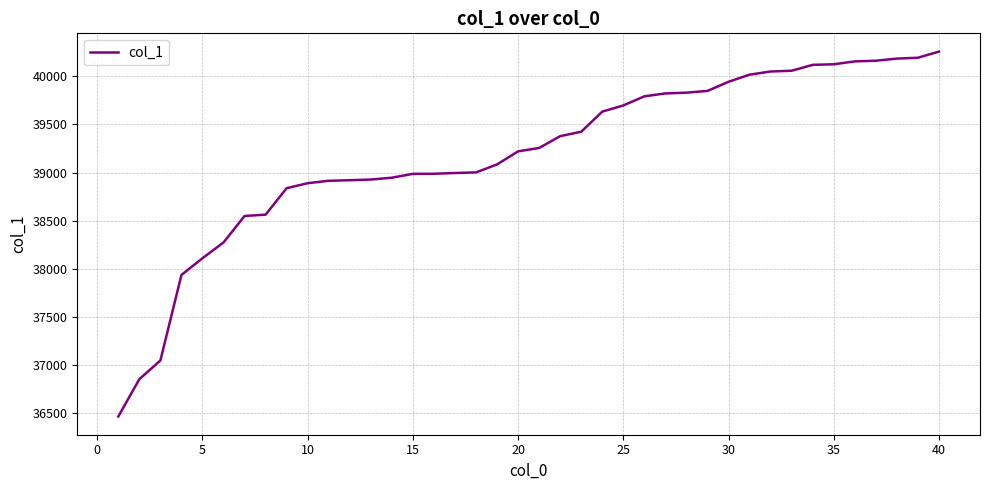

What is the maximum value shown in the chart?

40257